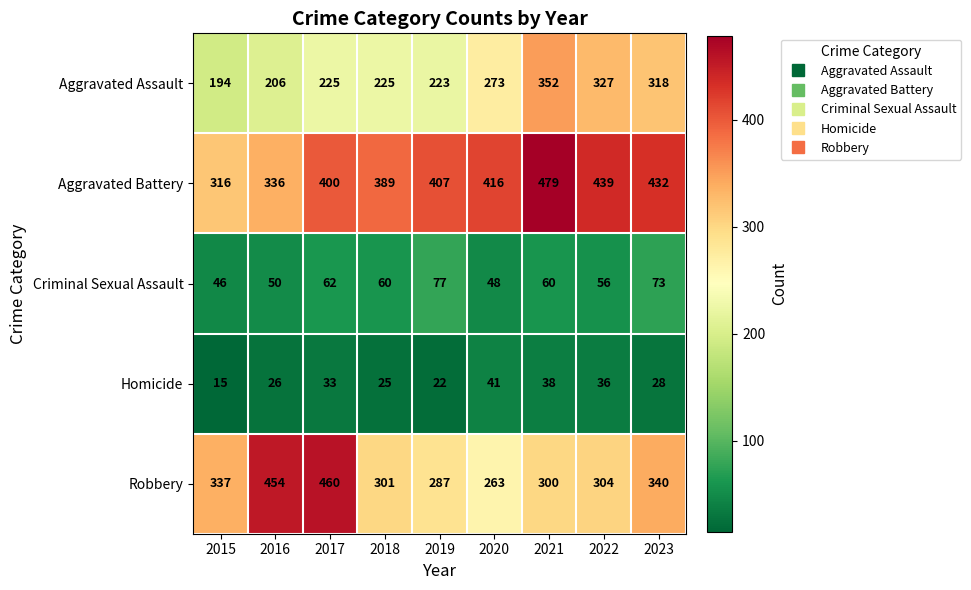

What is the difference between the maximum and minimum values in the Robbery series?

197